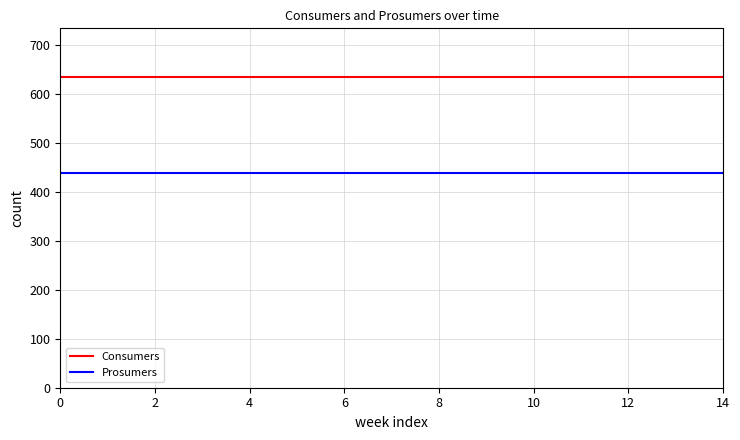

Rank the series by their maximum value, from lowest to highest.

Prosumers, Consumers